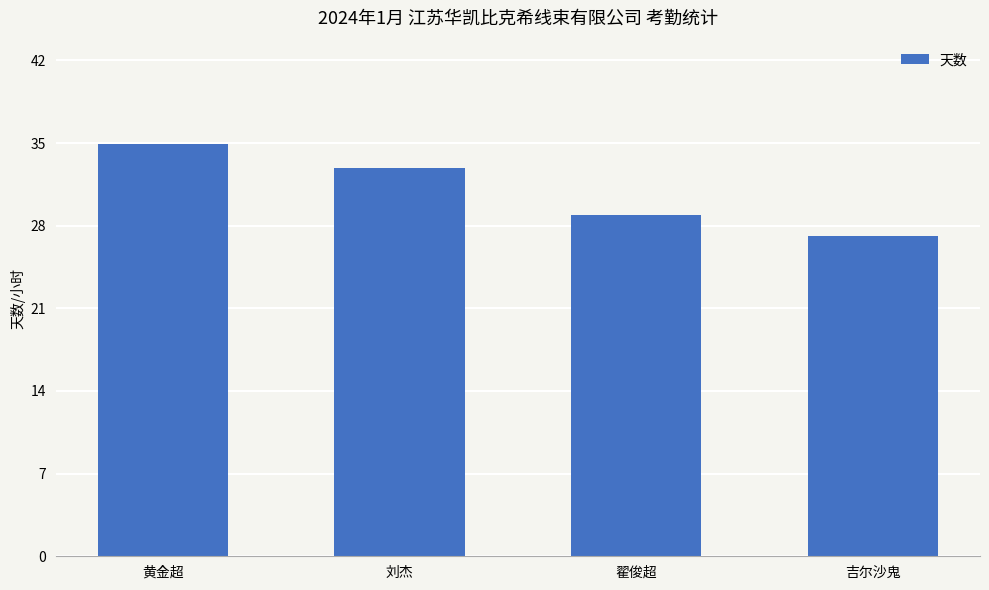

List the labels in order of value, largest first.

黄金超, 刘杰, 翟俊超, 吉尔沙鬼